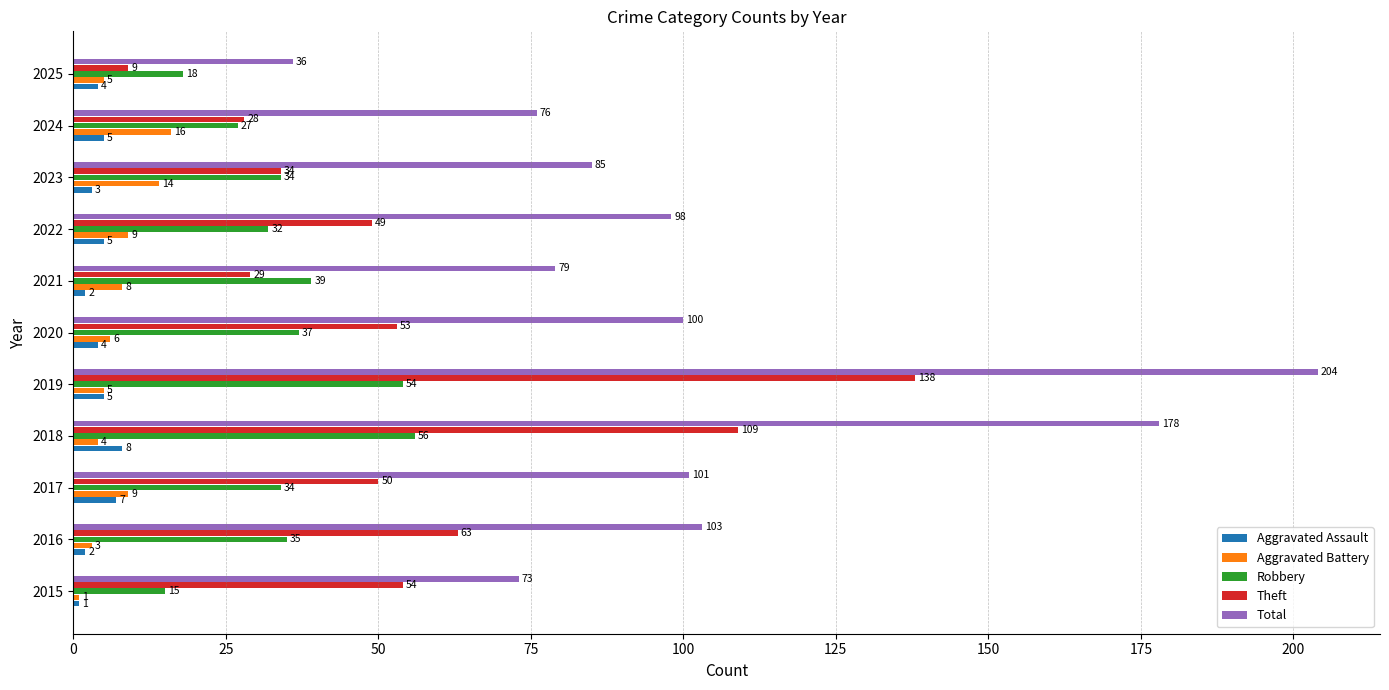

Rank the series by their maximum value, from lowest to highest.

Aggravated Assault, Aggravated Battery, Robbery, Theft, Total